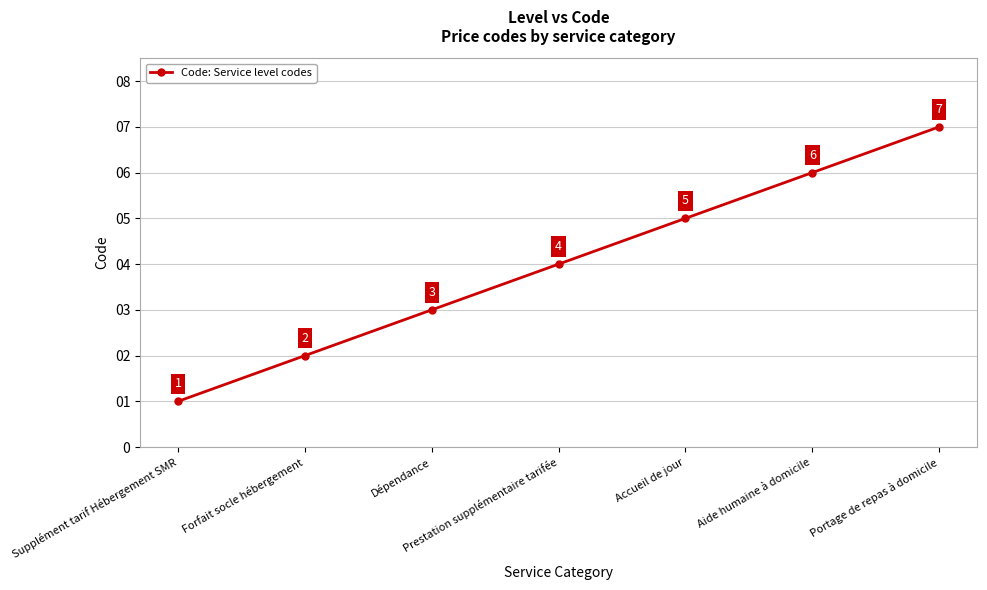

How many data points does each series have?

7